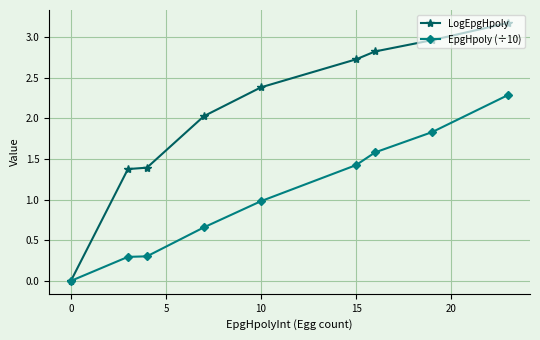

What is the greatest value displayed?

3.2